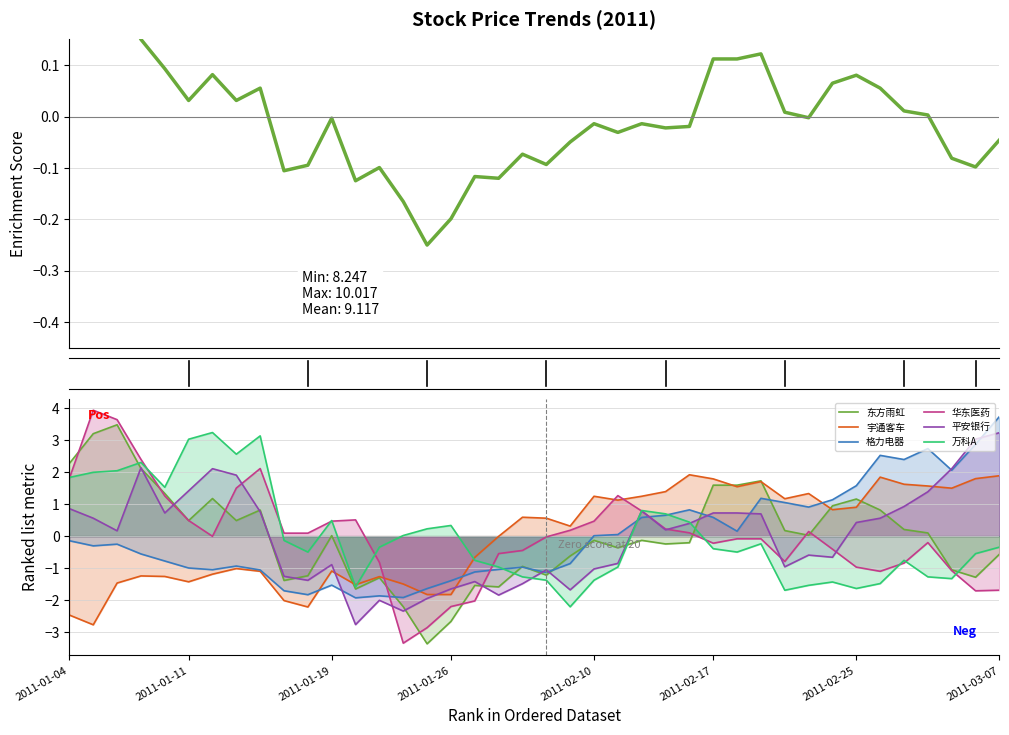

How many lines are shown in the chart?

6